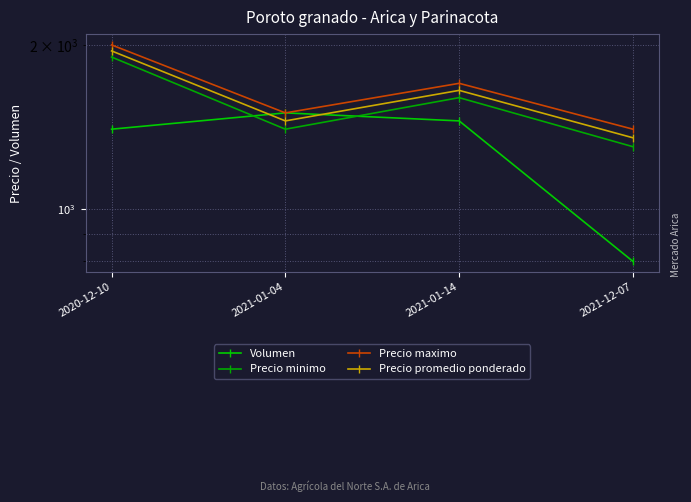

What is the label of the 4th point from the left?

2021-12-07